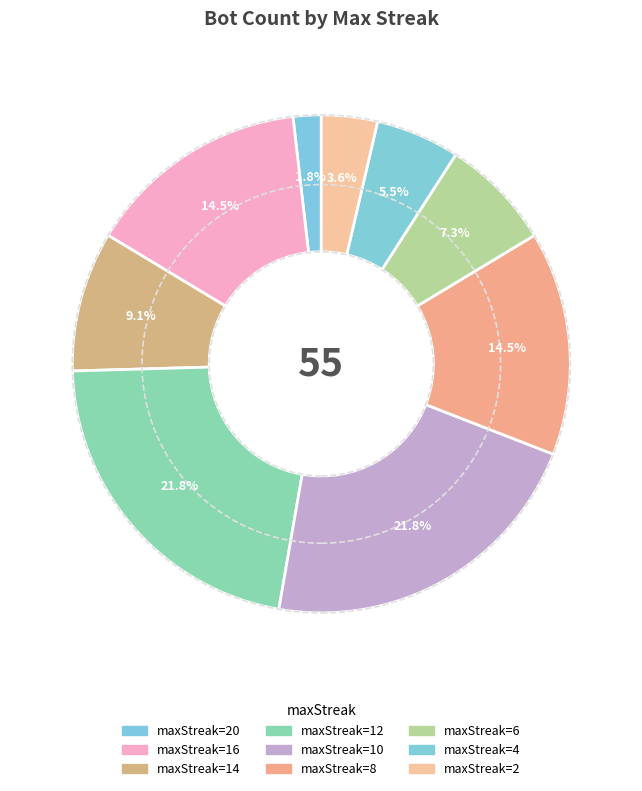

Which slice is the smallest?

20